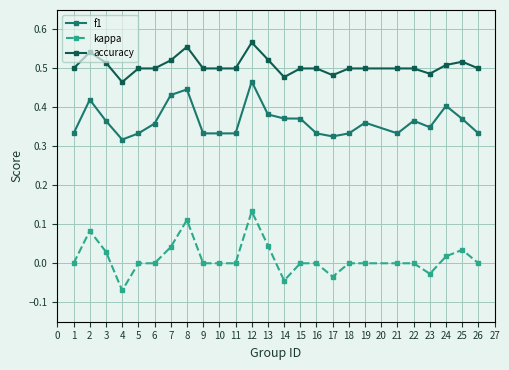

Where is the first local minimum for accuracy?

4